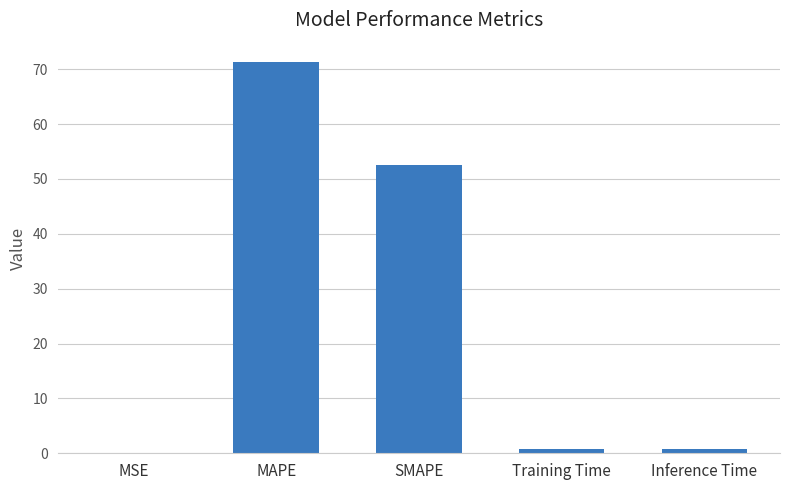

What is the sum of all values?

125.3